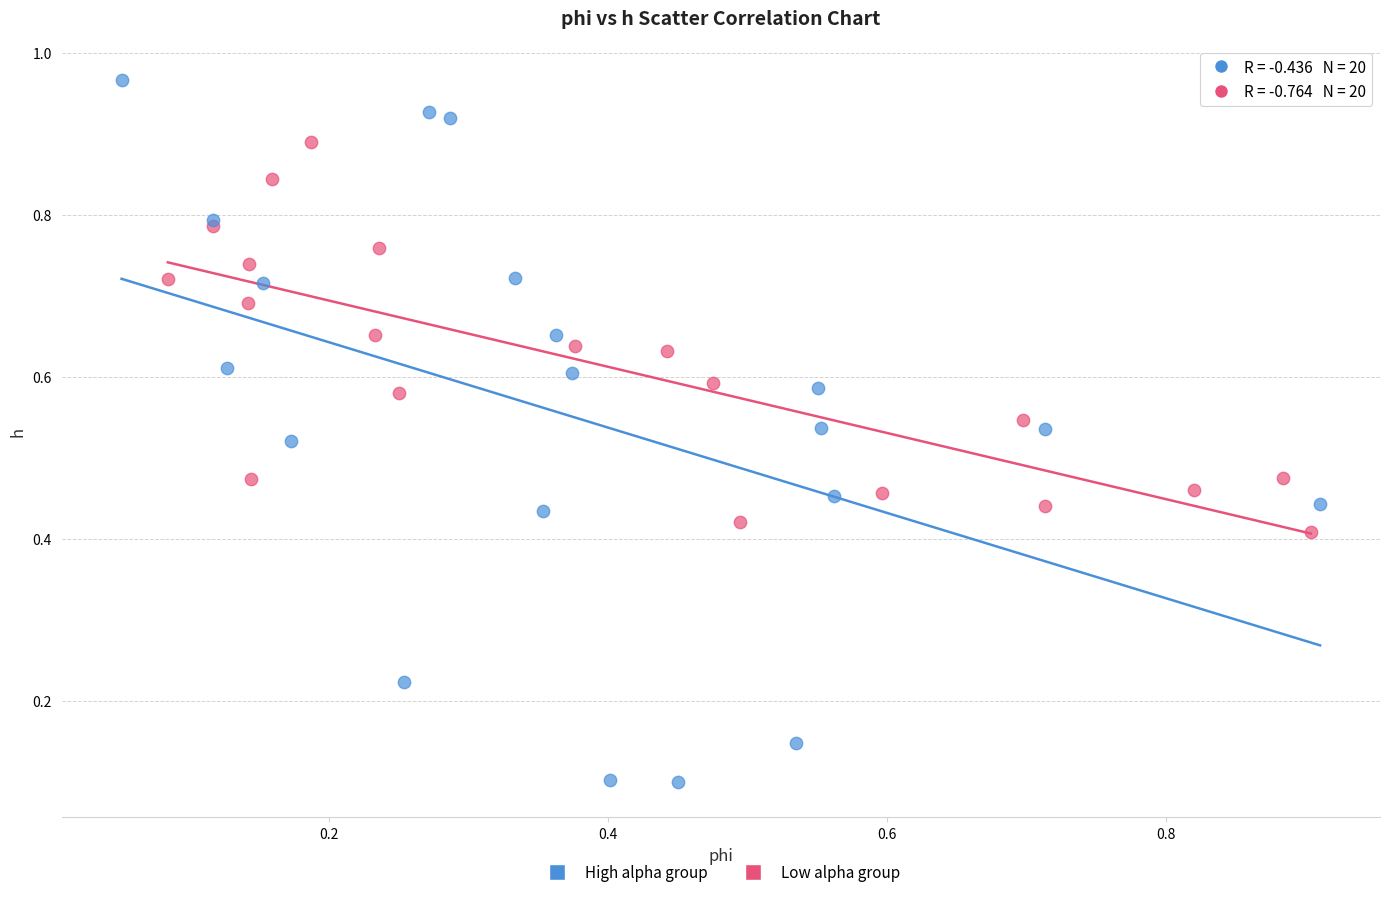

Which series contains the highest Y value?

High alpha group